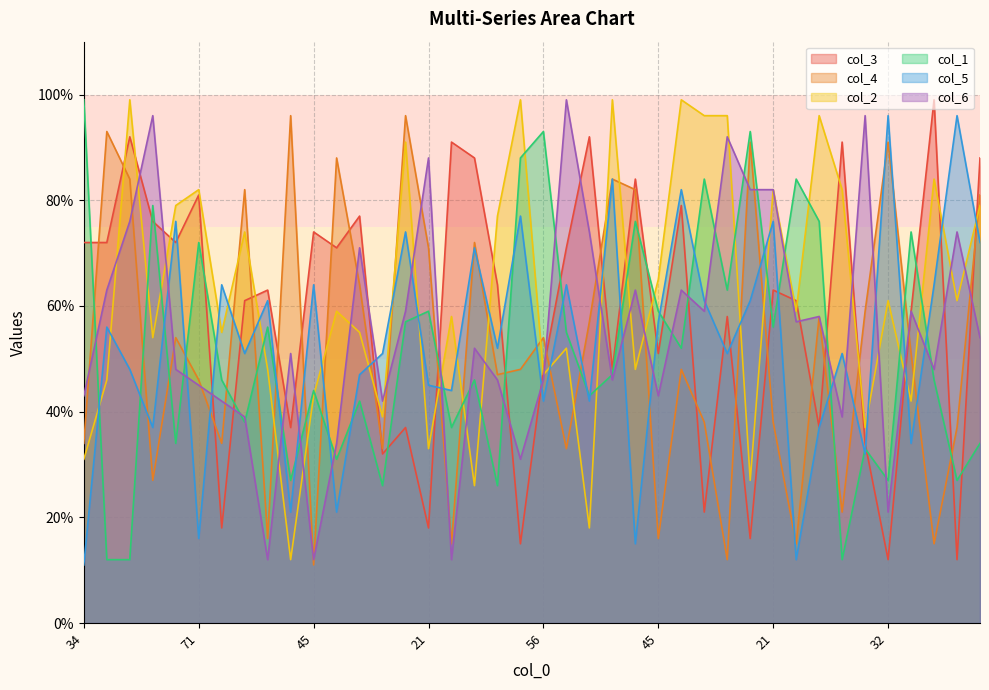

Is it true that col_1 equals 46 at 33?

True